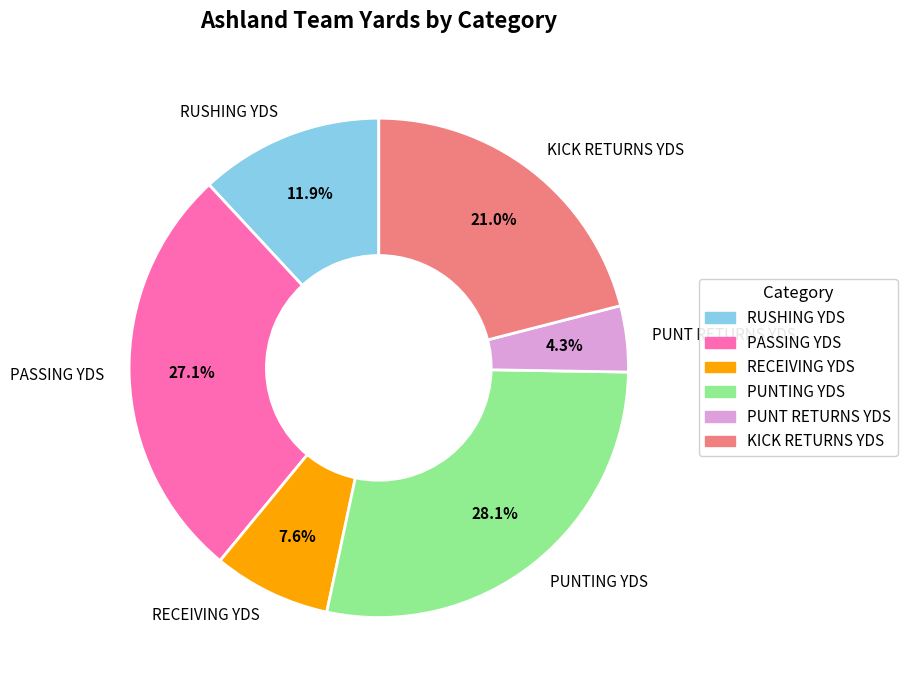

What percentage is NOT represented by PUNT RETURNS YDS?

95.7%